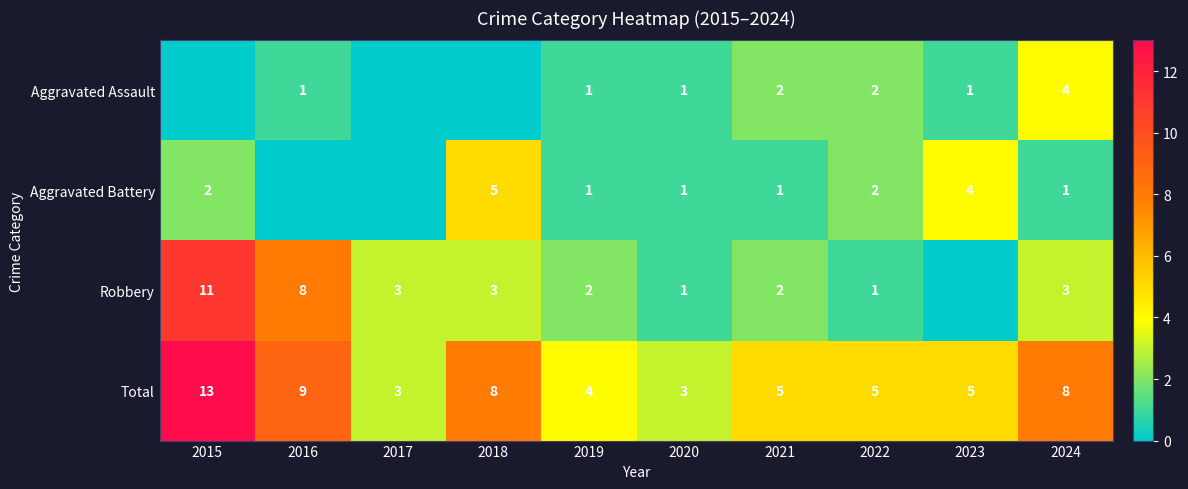

What is the sum of the Total values at 2020 and 2015?

16